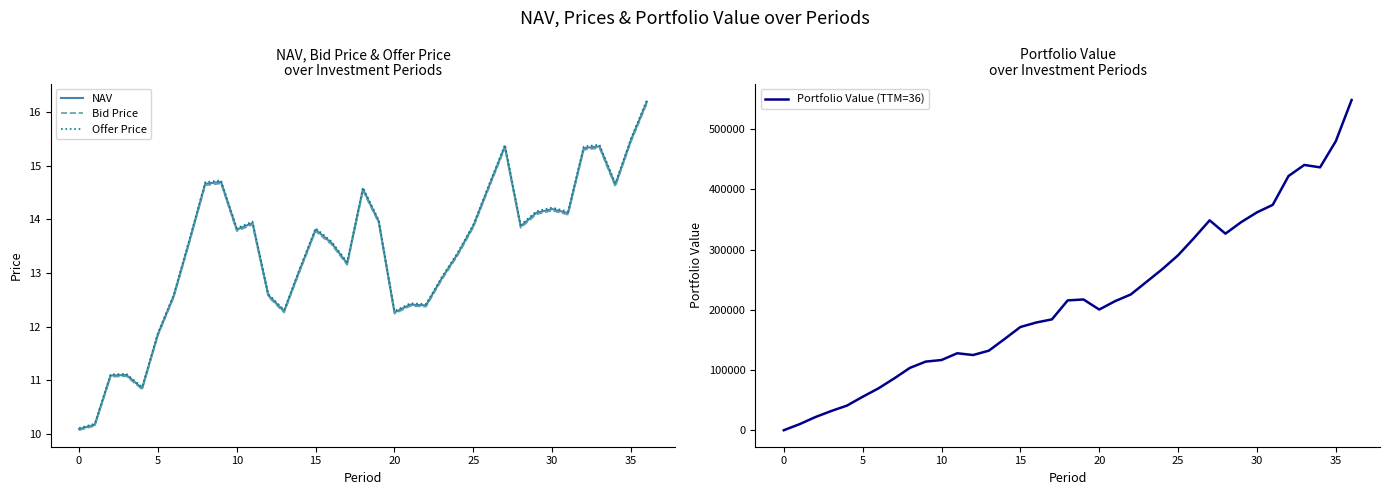

What is the value of the Offer Price point at the 37th from the left?

16.2